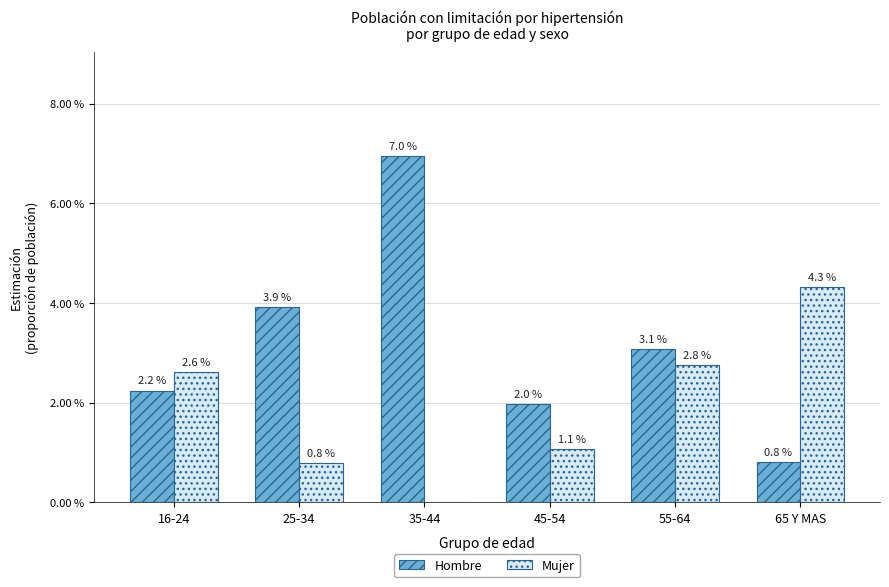

What are all the series names shown in the legend?

Hombre, Mujer